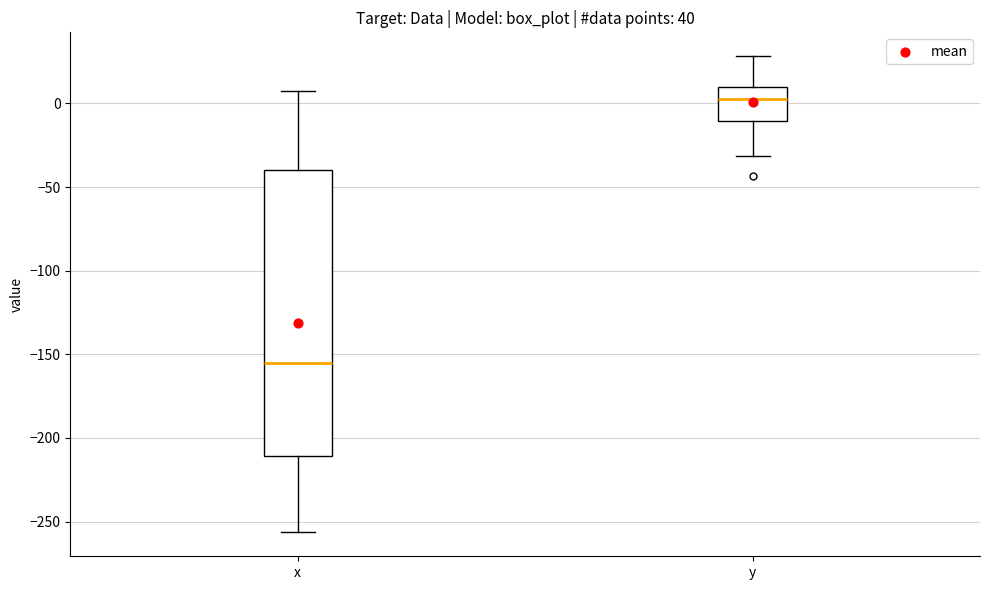

Reading left to right, read every box against the y-axis: the position of its median line, the range the box covers, and the ends of its whiskers. The values are not printed on the chart, so give them approximately, as read against the axis.

x: median -155, box -210 to -40, whiskers -255 to 10
y: median 5, box -10 to 10, whiskers -30 to 30